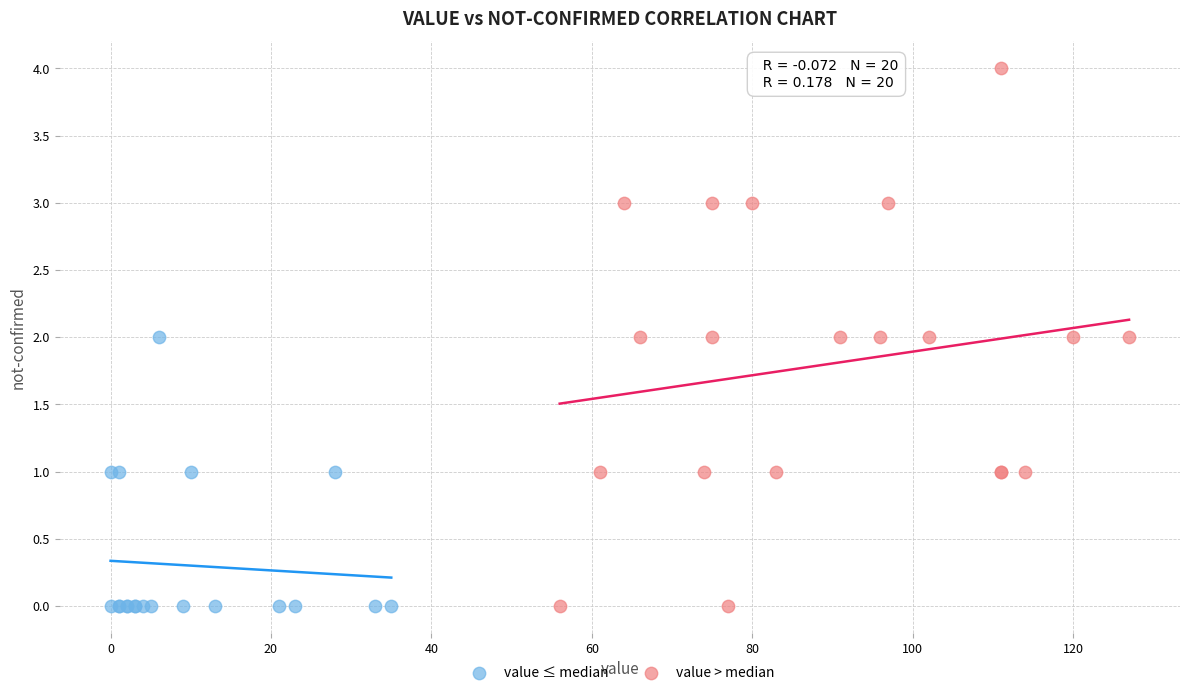

Which series has the largest Y range (max minus min)?

value > median